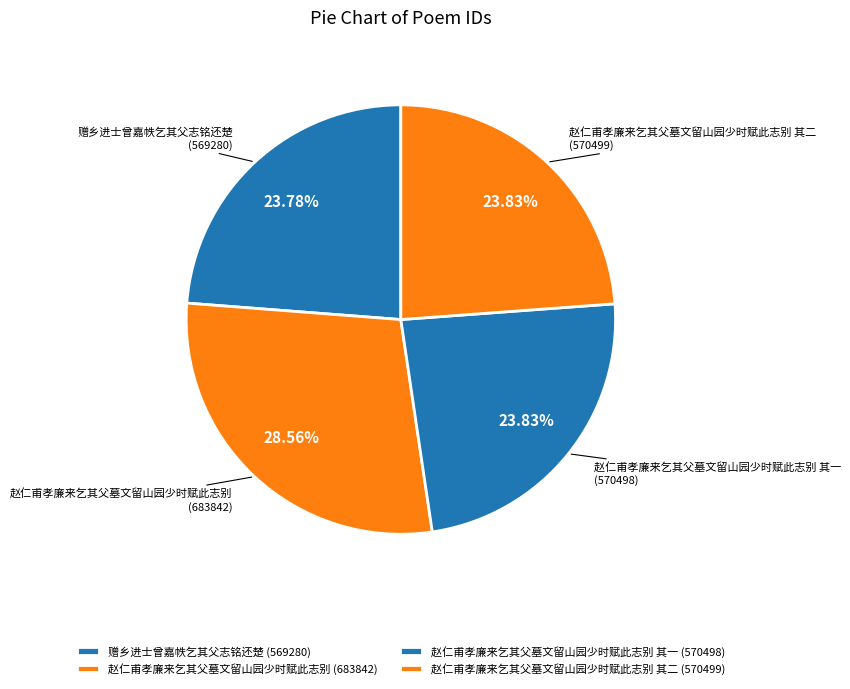

Is 赵仁甫孝廉来乞其父墓文留山园少时赋此志别 the majority of the pie?

No